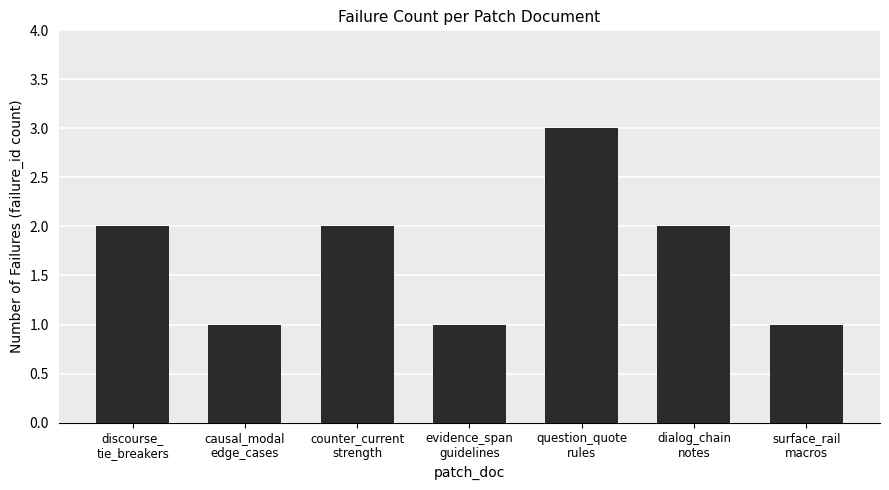

Which category has the highest value across all series?

question_quote
rules